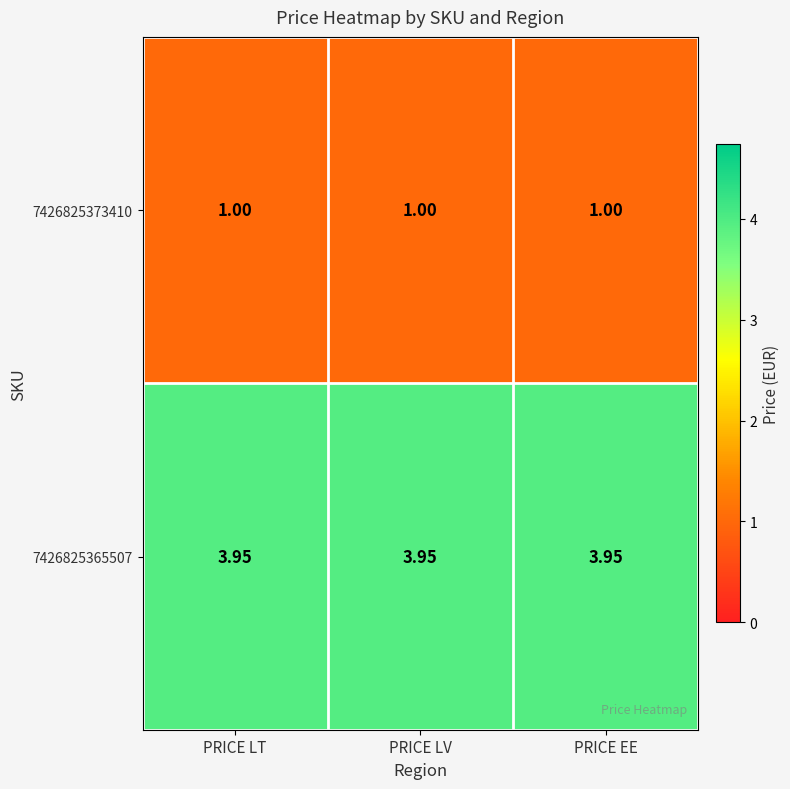

Is the value of 7426825365507 at PRICE LT greater than the value of 7426825373410 at PRICE EE?

Yes